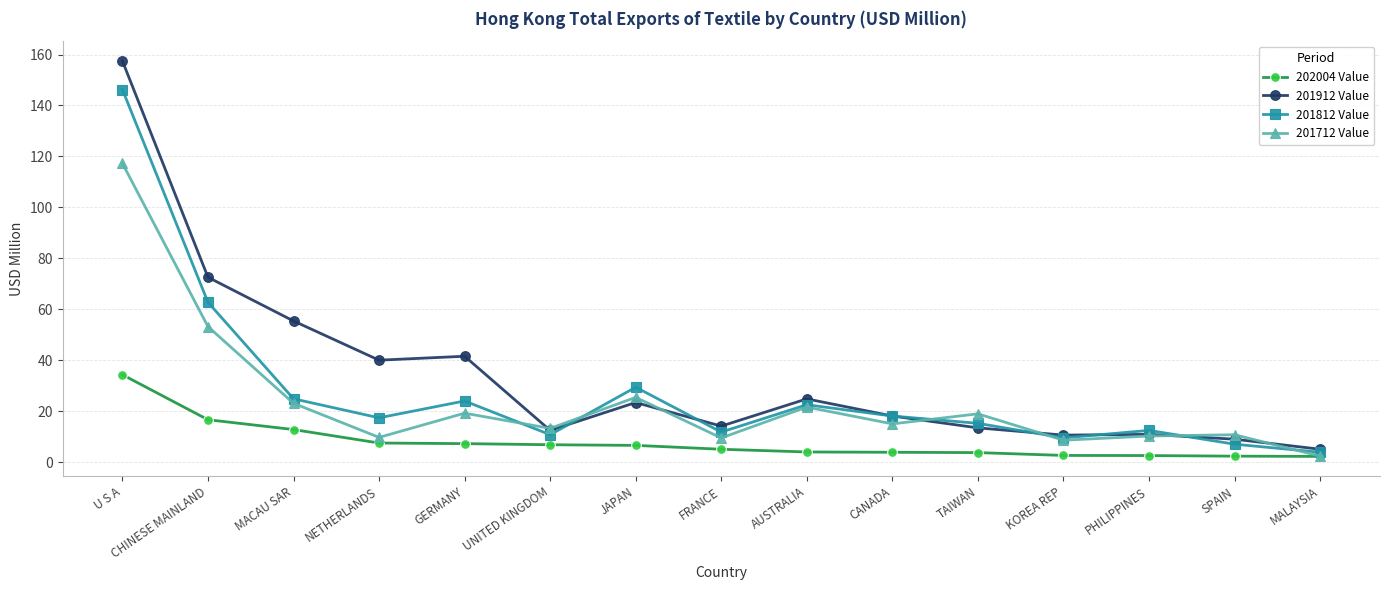

Rank the series by their maximum value, from lowest to highest.

202004 Value, 201712 Value, 201812 Value, 201912 Value